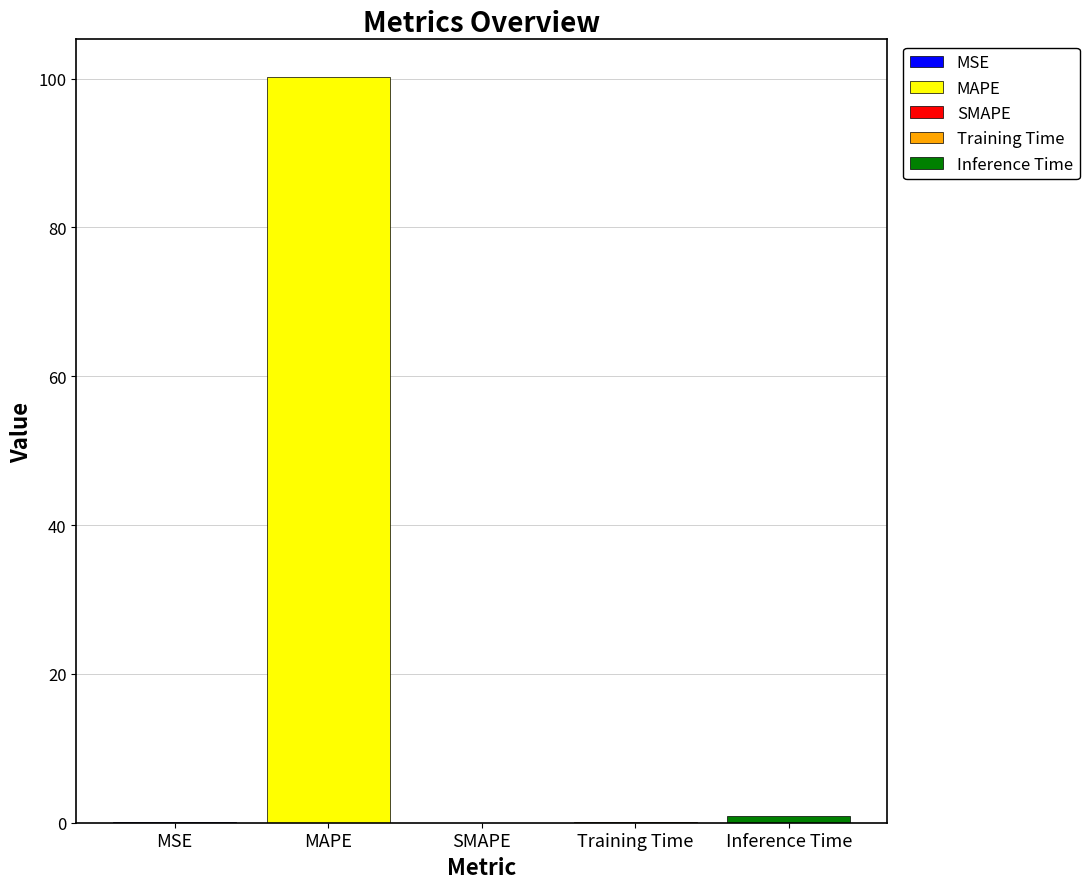

How many values are above zero?

4